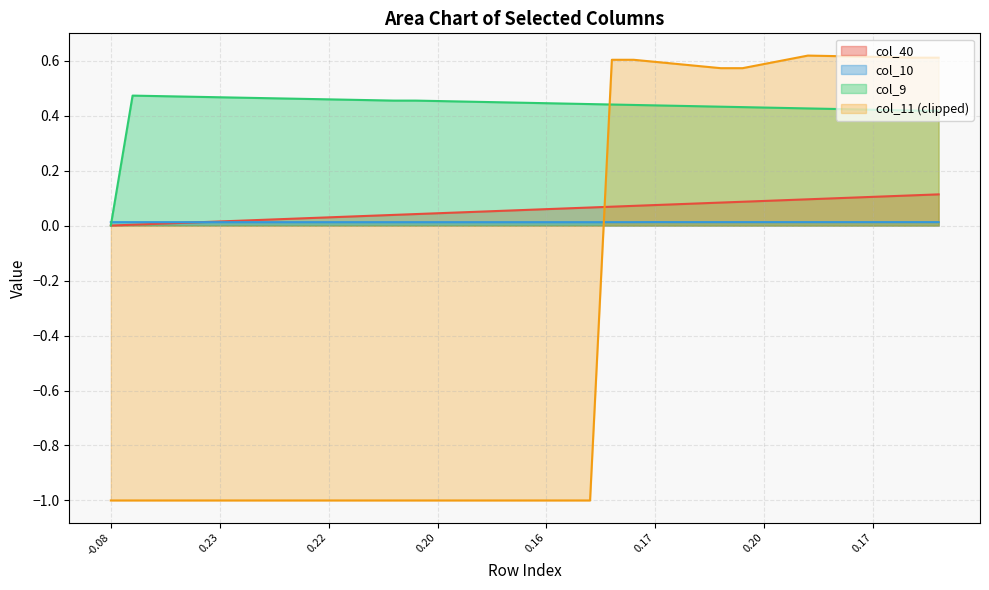

What is the label of the 15th point from the right?

24